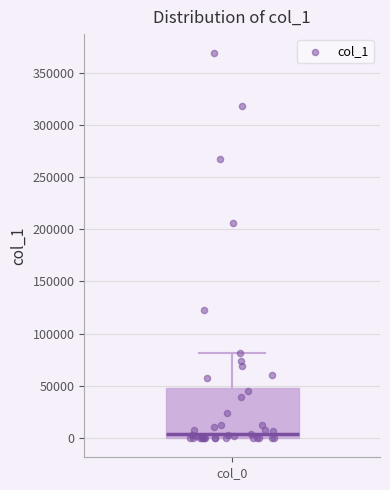

Read this box plot against the y-axis: the position of the median line, the range covered by the box, and the ends of both whiskers. The values are not printed on the chart, so give them approximately, as read against the axis.

median 5000, box 0 to 50000, whiskers 0 to 80000